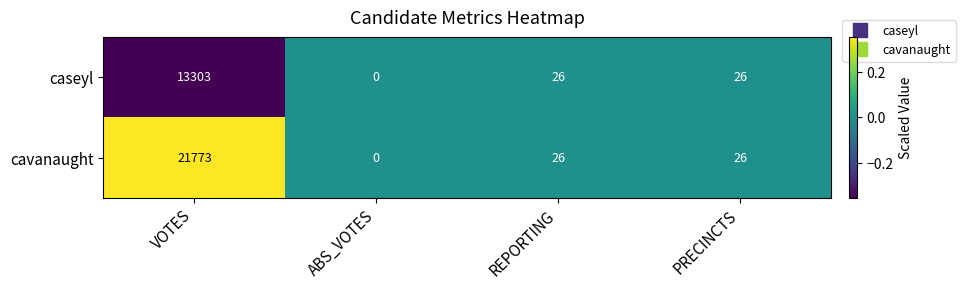

Which series has the largest total across all categories?

cavanaught